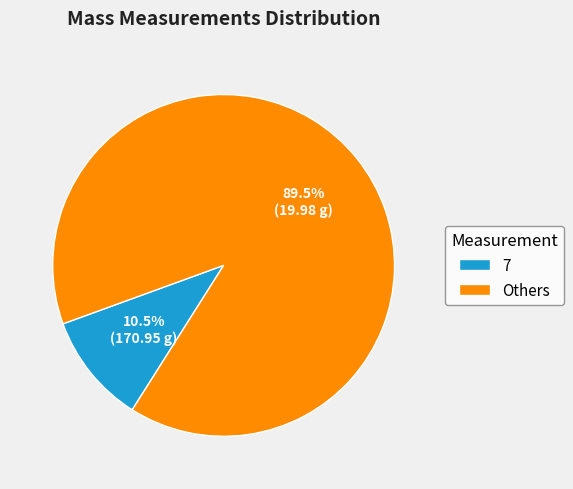

Rank the categories by value from highest to lowest.

Others, 7